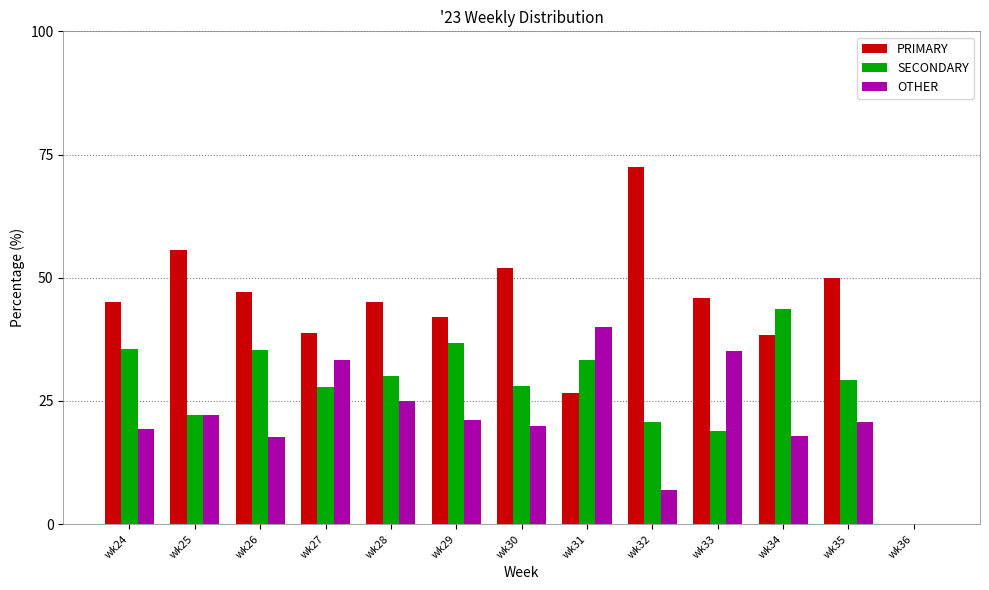

What is the sum of the OTHER values at wk26 and wk31?

57.6